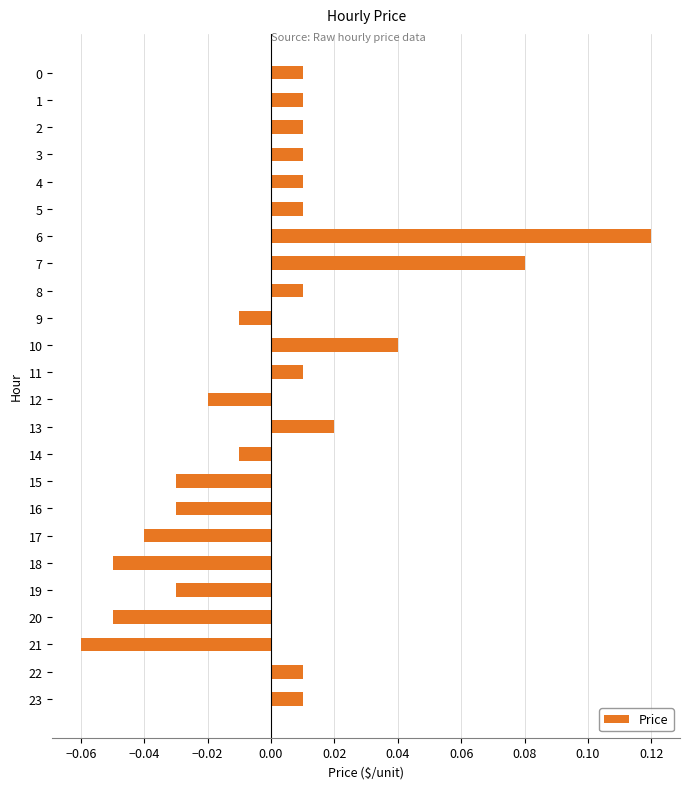

How many positive values are there?

14